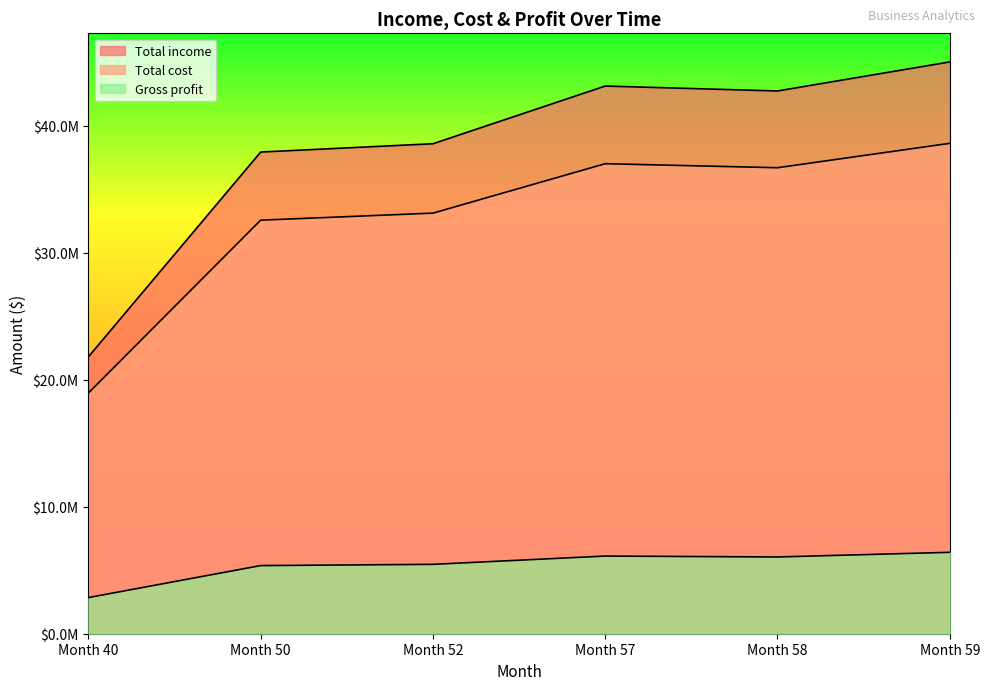

Rank the series at Month 52 from highest to lowest value.

Total income, Total cost, Gross profit